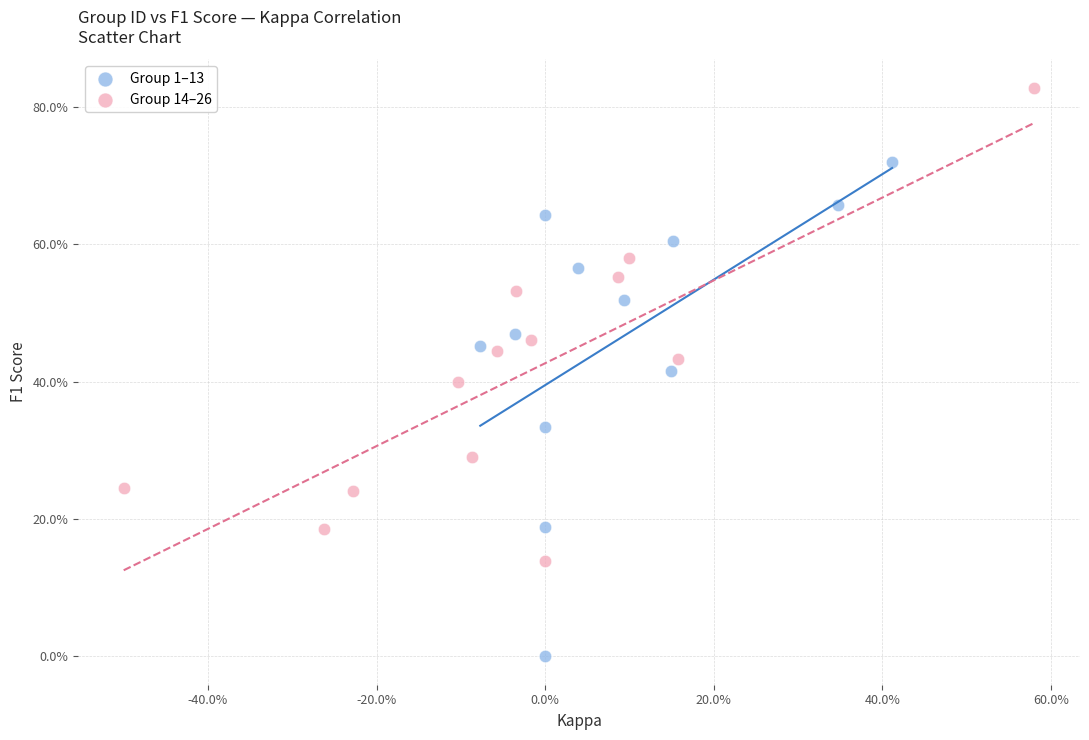

What are all the series names shown in the legend?

Group 1–13, Group 14–26